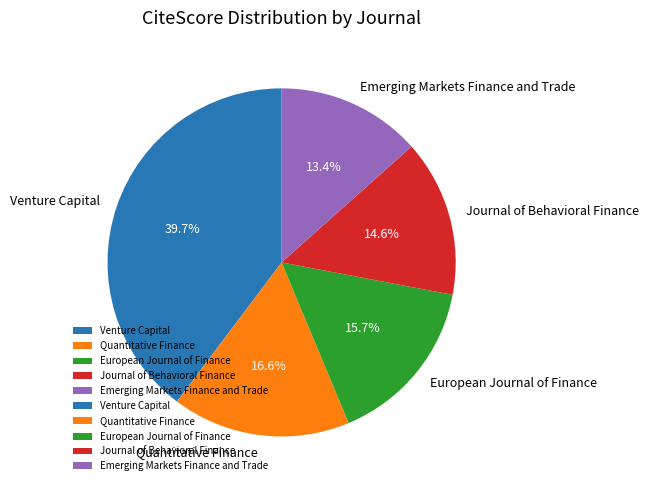

Is the sum of Venture Capital and Journal of Behavioral Finance greater than half?

Yes